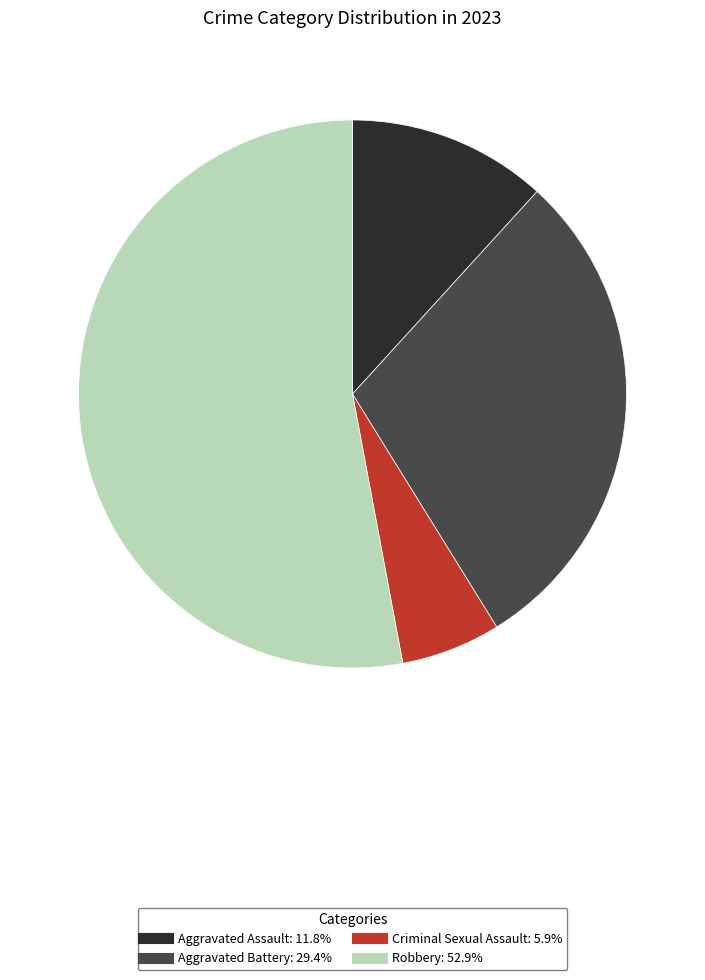

The Aggravated Assault slice represents 1% of the pie. True or false?

False